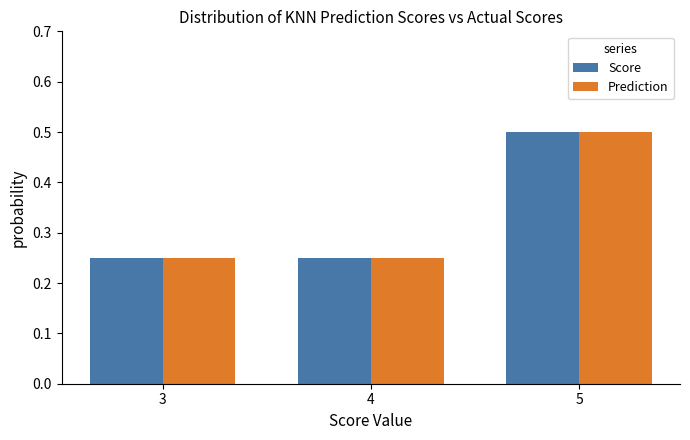

Count the Prediction values in the range 0 to 1.

3